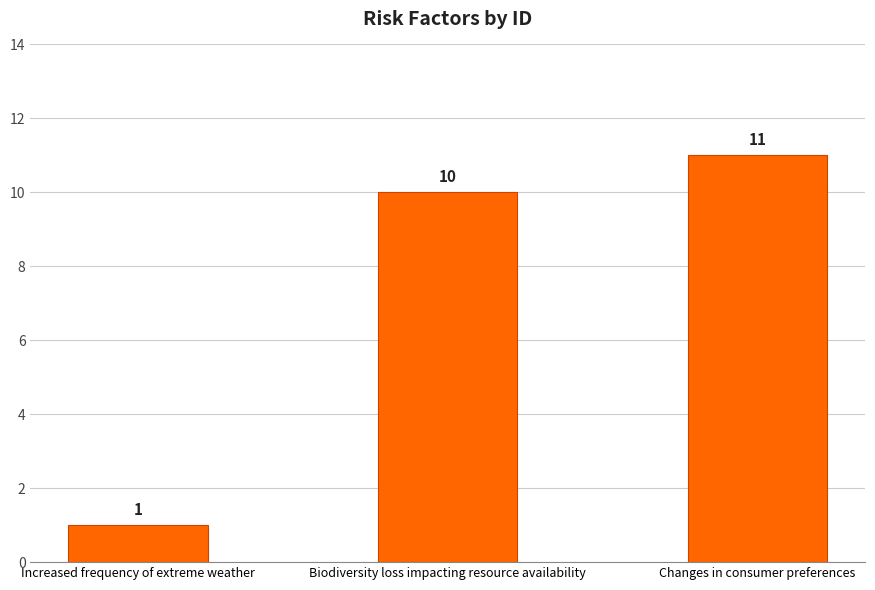

Count the values in the range 1 to 11.

3